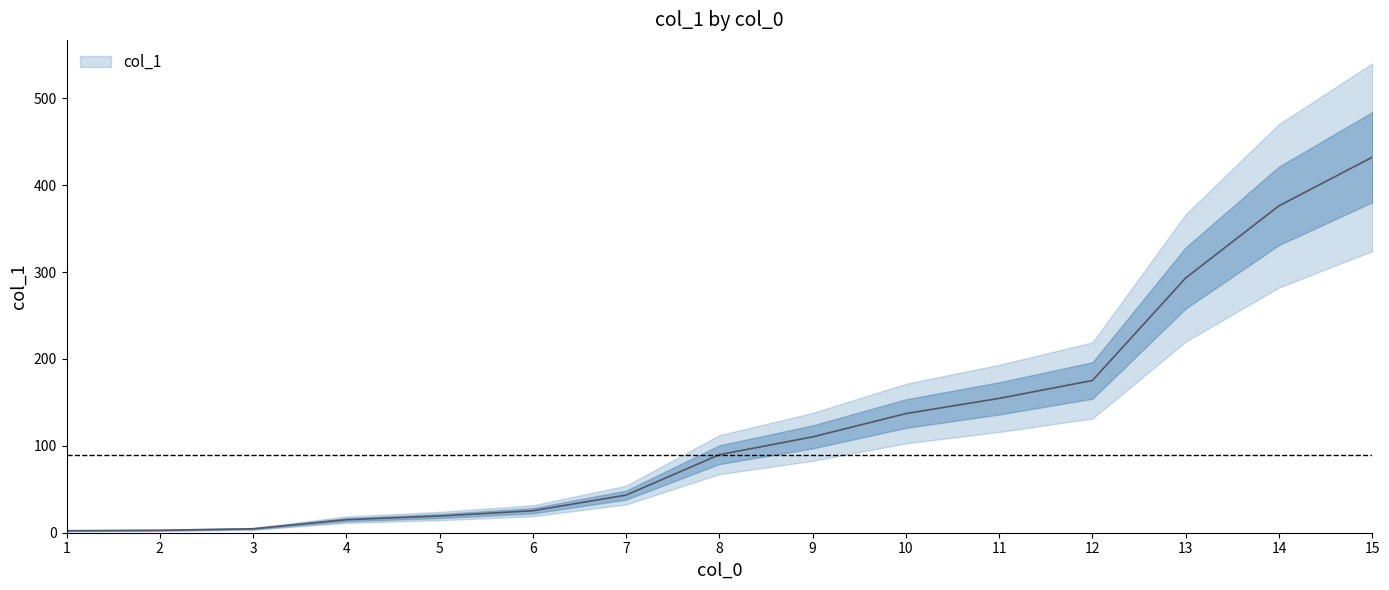

Reading left to right, extract all data points from this chart.

1=2.3	2=2.8	3=4.5	4=15.0	5=19.2	6=25.3	7=43.3	8=89.8	9=110.3	10=137.1	11=154.6	12=175.2	13=293.2	14=376.2	15=432.1